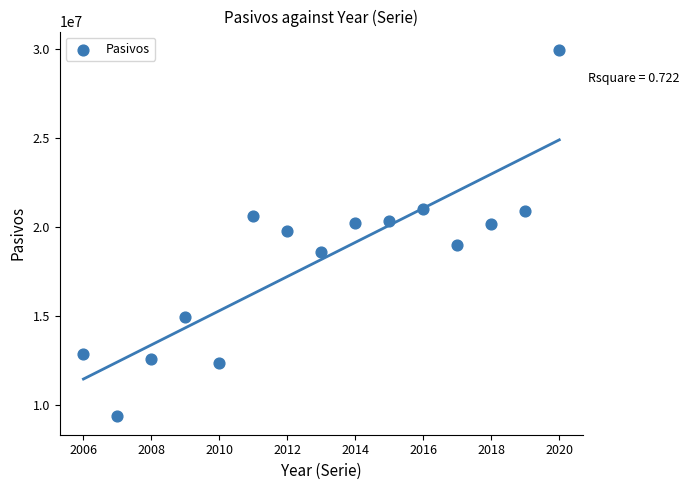

What is the range of Y values (max minus min)?

20628453